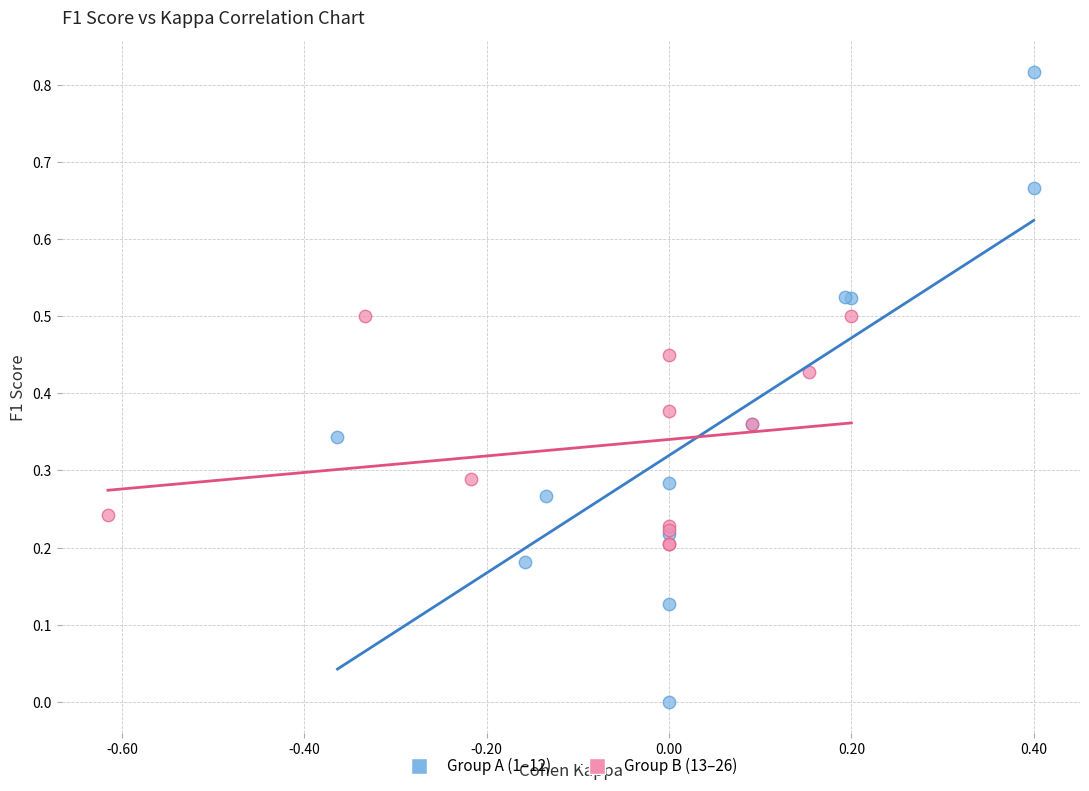

Which series has the largest Y range (max minus min)?

Group A (1–12)